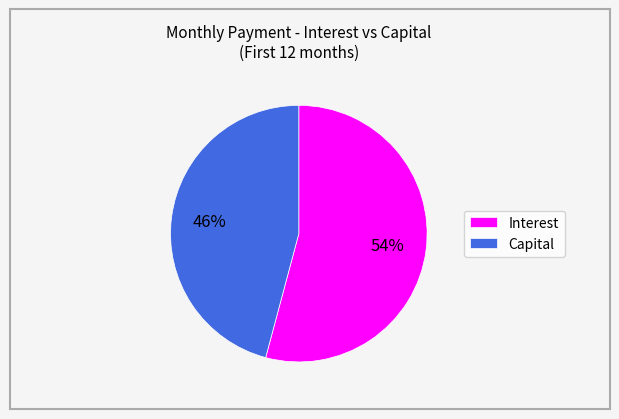

The Interest slice represents 54% of the pie. True or false?

True